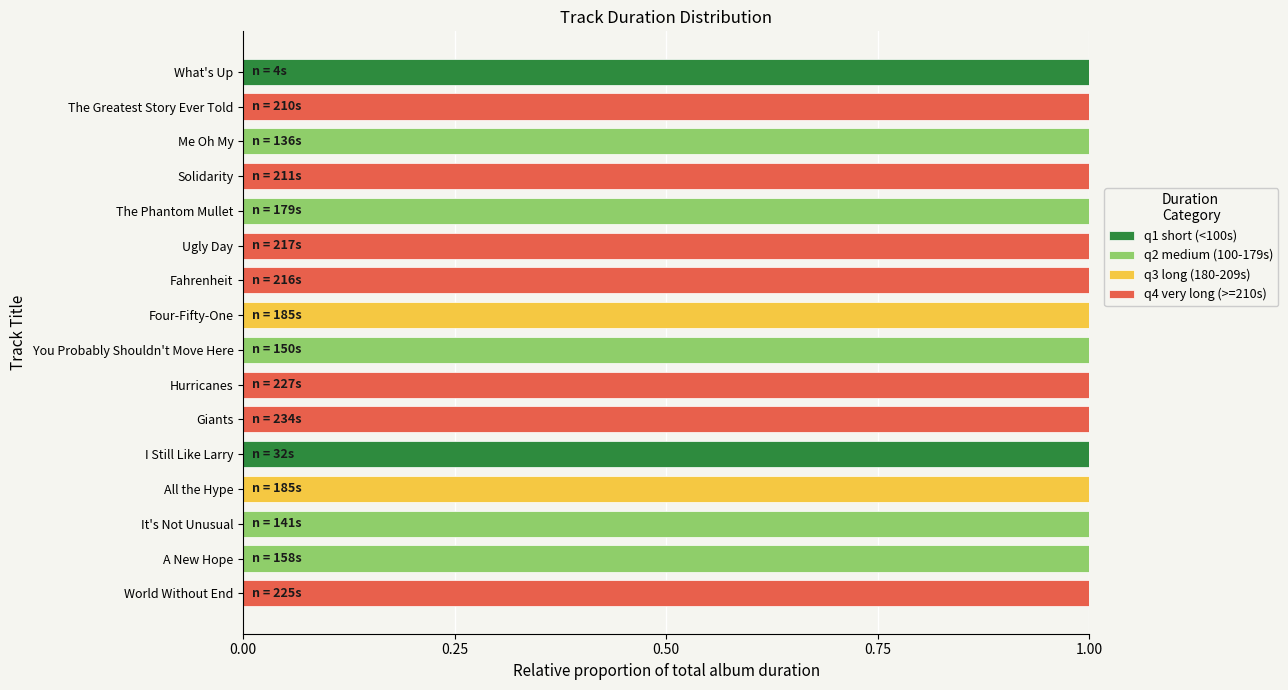

What are all the series names shown in the legend?

q1 short (<100s), q2 medium (100-179s), q3 long (180-209s), q4 very long (>=210s)